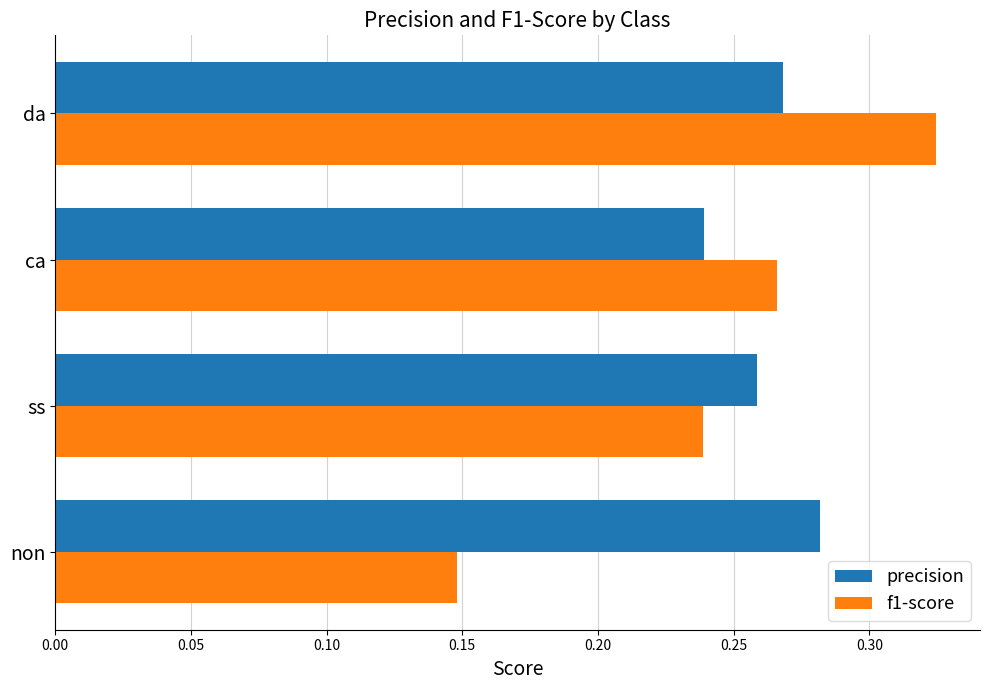

List the labels in order of f1-score value, smallest first.

non, ss, ca, da